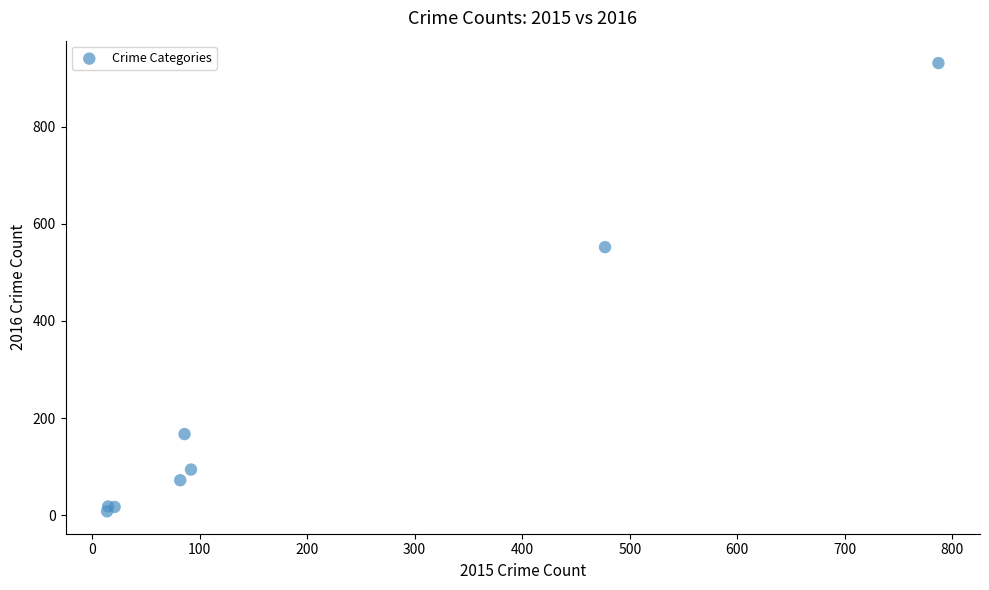

What Y value in the scatter plot is closest to 469?

552